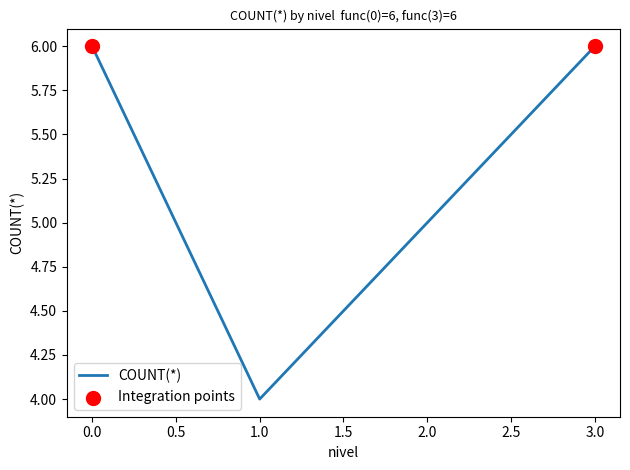

Which has a higher value, 1.0 or 2.0?

2.0